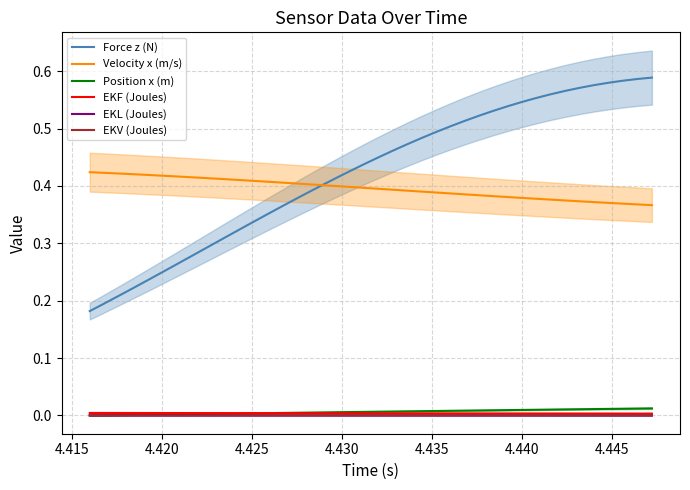

True or false: Velocity x (m/s) and EKF (Joules) cross at least once.

False